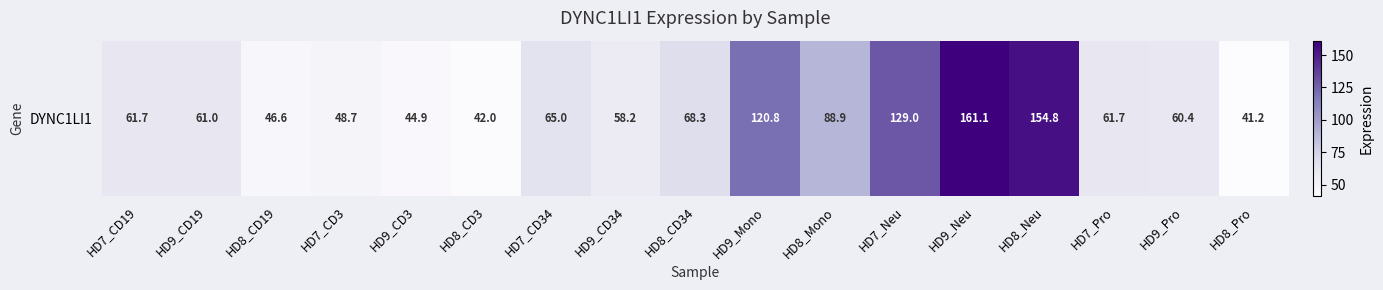

What is the maximum value shown in the chart?

161.1